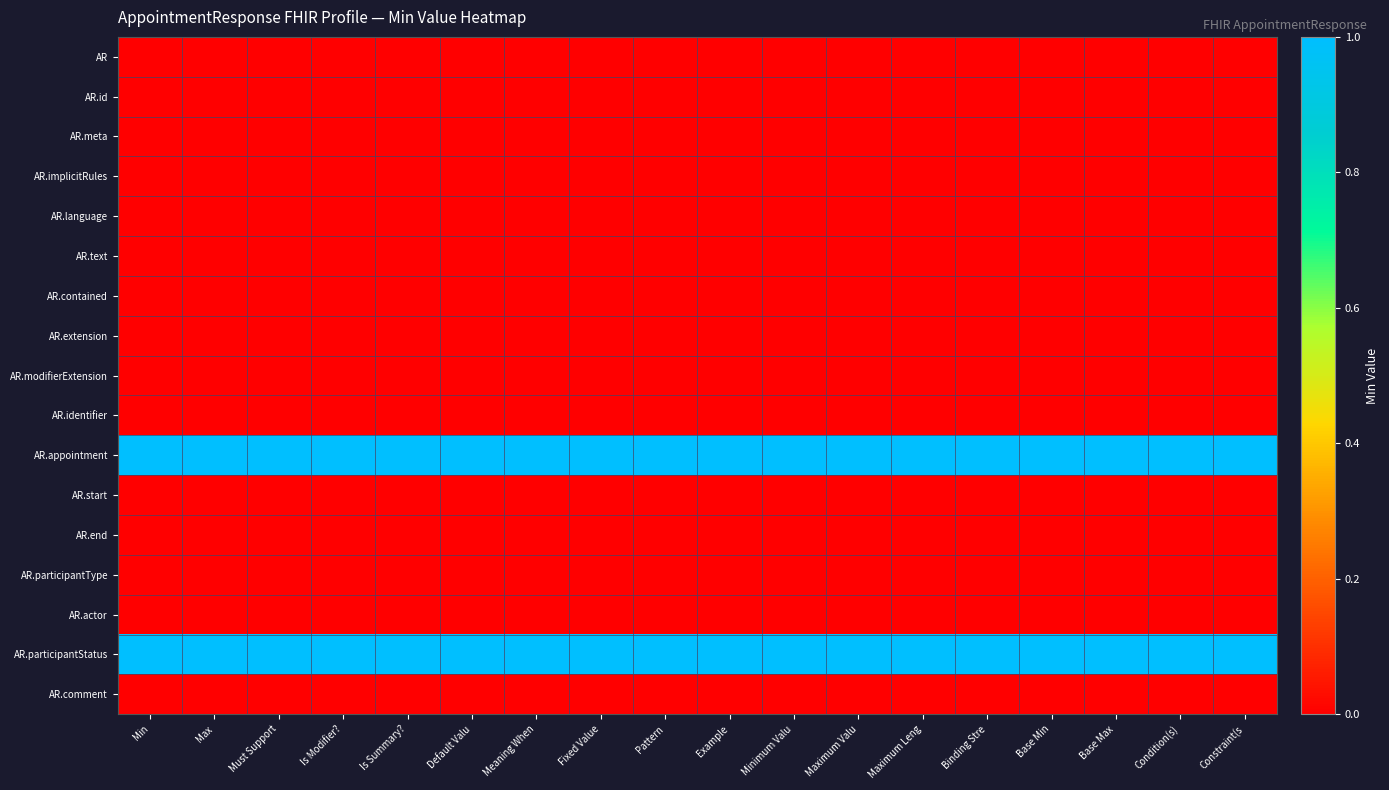

Reading right to left, what are all the values shown in this chart?

AR: Constraint(s=0	Condition(s)=0	Base Max=0	Base Min=0	Binding Stre=0	Maximum Leng=0	Maximum Valu=0	Minimum Valu=0	Example=0	Pattern=0	Fixed Value=0	Meaning When=0	Default Valu=0	Is Summary?=0	Is Modifier?=0	Must Support=0	Max=0	Min=0
AR.id: Constraint(s=0	Condition(s)=0	Base Max=0	Base Min=0	Binding Stre=0	Maximum Leng=0	Maximum Valu=0	Minimum Valu=0	Example=0	Pattern=0	Fixed Value=0	Meaning When=0	Default Valu=0	Is Summary?=0	Is Modifier?=0	Must Support=0	Max=0	Min=0
AR.meta: Constraint(s=0	Condition(s)=0	Base Max=0	Base Min=0	Binding Stre=0	Maximum Leng=0	Maximum Valu=0	Minimum Valu=0	Example=0	Pattern=0	Fixed Value=0	Meaning When=0	Default Valu=0	Is Summary?=0	Is Modifier?=0	Must Support=0	Max=0	Min=0
AR.implicitRules: Constraint(s=0	Condition(s)=0	Base Max=0	Base Min=0	Binding Stre=0	Maximum Leng=0	Maximum Valu=0	Minimum Valu=0	Example=0	Pattern=0	Fixed Value=0	Meaning When=0	Default Valu=0	Is Summary?=0	Is Modifier?=0	Must Support=0	Max=0	Min=0
AR.language: Constraint(s=0	Condition(s)=0	Base Max=0	Base Min=0	Binding Stre=0	Maximum Leng=0	Maximum Valu=0	Minimum Valu=0	Example=0	Pattern=0	Fixed Value=0	Meaning When=0	Default Valu=0	Is Summary?=0	Is Modifier?=0	Must Support=0	Max=0	Min=0
AR.text: Constraint(s=0	Condition(s)=0	Base Max=0	Base Min=0	Binding Stre=0	Maximum Leng=0	Maximum Valu=0	Minimum Valu=0	Example=0	Pattern=0	Fixed Value=0	Meaning When=0	Default Valu=0	Is Summary?=0	Is Modifier?=0	Must Support=0	Max=0	Min=0
AR.contained: Constraint(s=0	Condition(s)=0	Base Max=0	Base Min=0	Binding Stre=0	Maximum Leng=0	Maximum Valu=0	Minimum Valu=0	Example=0	Pattern=0	Fixed Value=0	Meaning When=0	Default Valu=0	Is Summary?=0	Is Modifier?=0	Must Support=0	Max=0	Min=0
AR.extension: Constraint(s=0	Condition(s)=0	Base Max=0	Base Min=0	Binding Stre=0	Maximum Leng=0	Maximum Valu=0	Minimum Valu=0	Example=0	Pattern=0	Fixed Value=0	Meaning When=0	Default Valu=0	Is Summary?=0	Is Modifier?=0	Must Support=0	Max=0	Min=0
AR.modifierExtension: Constraint(s=0	Condition(s)=0	Base Max=0	Base Min=0	Binding Stre=0	Maximum Leng=0	Maximum Valu=0	Minimum Valu=0	Example=0	Pattern=0	Fixed Value=0	Meaning When=0	Default Valu=0	Is Summary?=0	Is Modifier?=0	Must Support=0	Max=0	Min=0
AR.identifier: Constraint(s=0	Condition(s)=0	Base Max=0	Base Min=0	Binding Stre=0	Maximum Leng=0	Maximum Valu=0	Minimum Valu=0	Example=0	Pattern=0	Fixed Value=0	Meaning When=0	Default Valu=0	Is Summary?=0	Is Modifier?=0	Must Support=0	Max=0	Min=0
AR.appointment: Constraint(s=1	Condition(s)=1	Base Max=1	Base Min=1	Binding Stre=1	Maximum Leng=1	Maximum Valu=1	Minimum Valu=1	Example=1	Pattern=1	Fixed Value=1	Meaning When=1	Default Valu=1	Is Summary?=1	Is Modifier?=1	Must Support=1	Max=1	Min=1
AR.start: Constraint(s=0	Condition(s)=0	Base Max=0	Base Min=0	Binding Stre=0	Maximum Leng=0	Maximum Valu=0	Minimum Valu=0	Example=0	Pattern=0	Fixed Value=0	Meaning When=0	Default Valu=0	Is Summary?=0	Is Modifier?=0	Must Support=0	Max=0	Min=0
AR.end: Constraint(s=0	Condition(s)=0	Base Max=0	Base Min=0	Binding Stre=0	Maximum Leng=0	Maximum Valu=0	Minimum Valu=0	Example=0	Pattern=0	Fixed Value=0	Meaning When=0	Default Valu=0	Is Summary?=0	Is Modifier?=0	Must Support=0	Max=0	Min=0
AR.participantType: Constraint(s=0	Condition(s)=0	Base Max=0	Base Min=0	Binding Stre=0	Maximum Leng=0	Maximum Valu=0	Minimum Valu=0	Example=0	Pattern=0	Fixed Value=0	Meaning When=0	Default Valu=0	Is Summary?=0	Is Modifier?=0	Must Support=0	Max=0	Min=0
AR.actor: Constraint(s=0	Condition(s)=0	Base Max=0	Base Min=0	Binding Stre=0	Maximum Leng=0	Maximum Valu=0	Minimum Valu=0	Example=0	Pattern=0	Fixed Value=0	Meaning When=0	Default Valu=0	Is Summary?=0	Is Modifier?=0	Must Support=0	Max=0	Min=0
AR.participantStatus: Constraint(s=1	Condition(s)=1	Base Max=1	Base Min=1	Binding Stre=1	Maximum Leng=1	Maximum Valu=1	Minimum Valu=1	Example=1	Pattern=1	Fixed Value=1	Meaning When=1	Default Valu=1	Is Summary?=1	Is Modifier?=1	Must Support=1	Max=1	Min=1
AR.comment: Constraint(s=0	Condition(s)=0	Base Max=0	Base Min=0	Binding Stre=0	Maximum Leng=0	Maximum Valu=0	Minimum Valu=0	Example=0	Pattern=0	Fixed Value=0	Meaning When=0	Default Valu=0	Is Summary?=0	Is Modifier?=0	Must Support=0	Max=0	Min=0